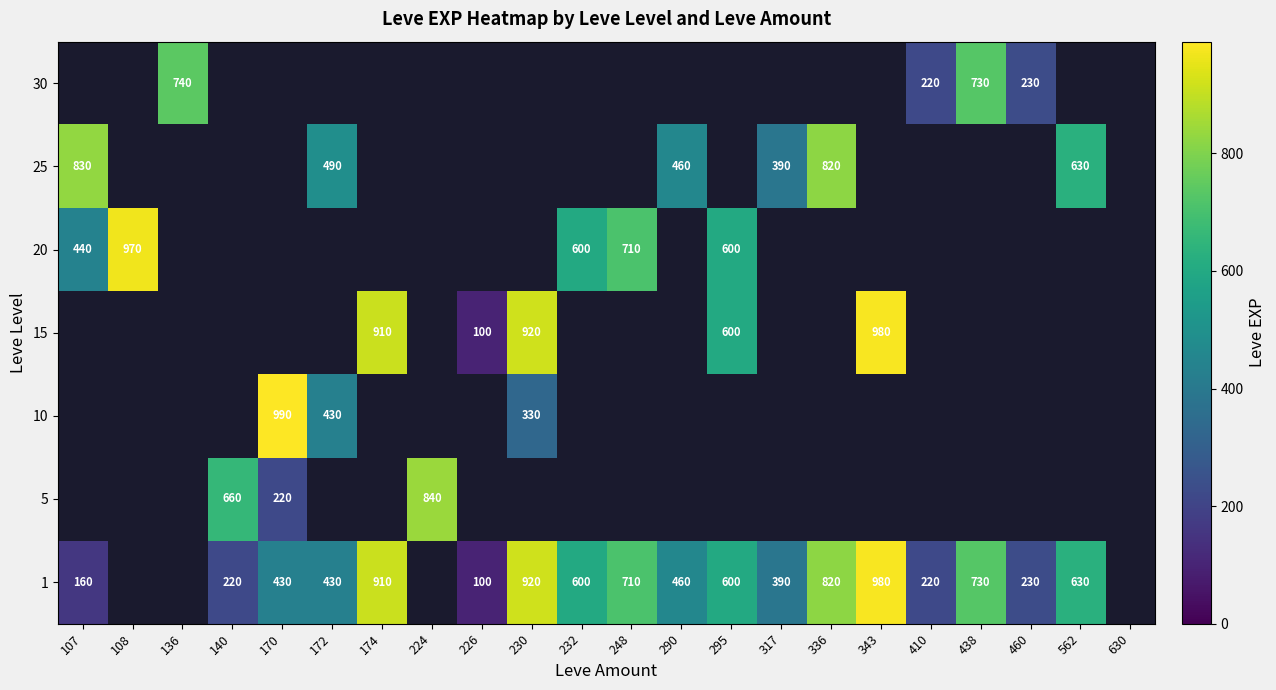

True or false: 15 has a value of 920 at 230.

True